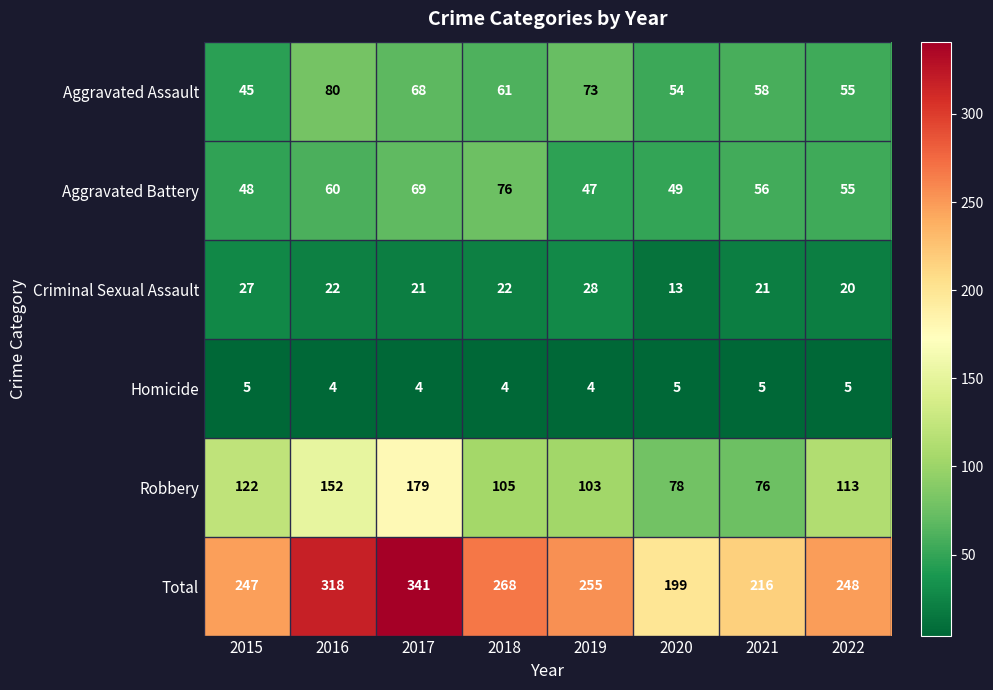

Where does the Robbery series first go above 113?

2015